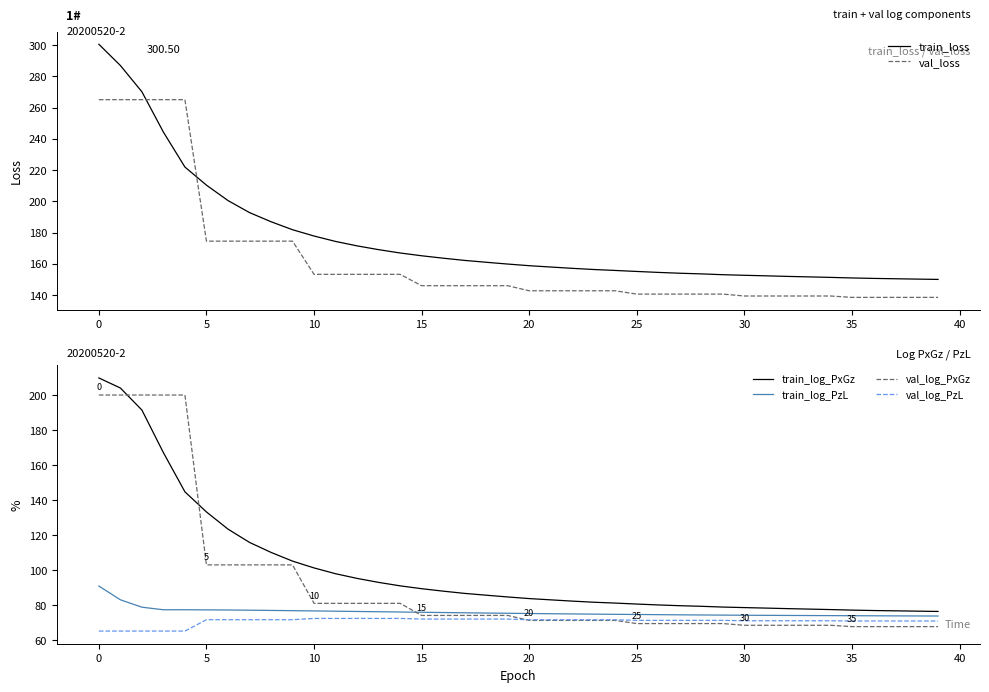

What is the difference between the second highest and second lowest values in the train_log_PzL series?

9.2